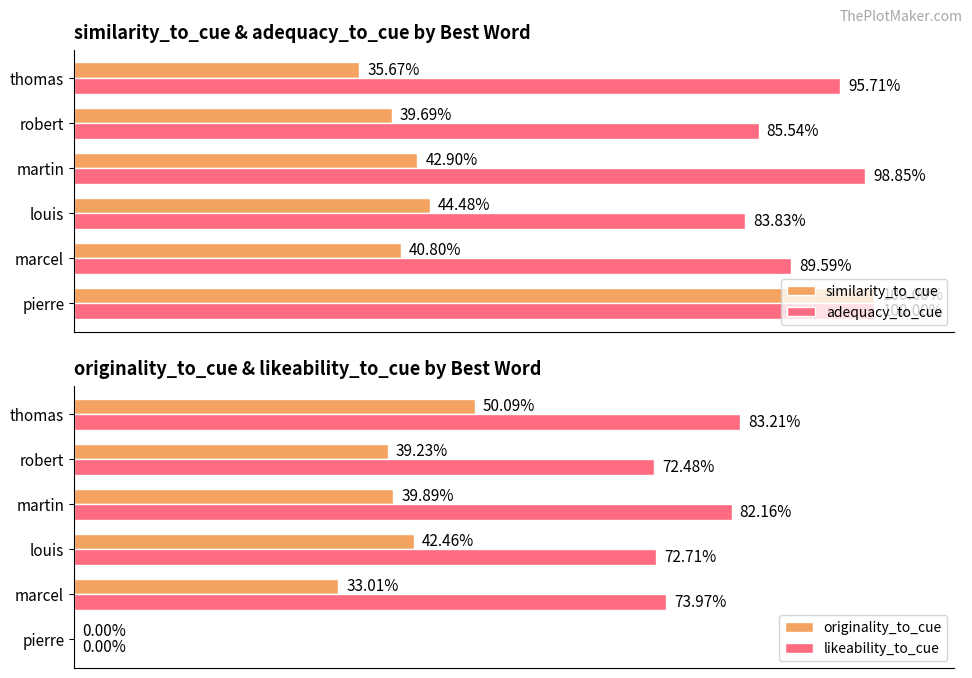

What is the average value of the adequacy_to_cue series?

0.9